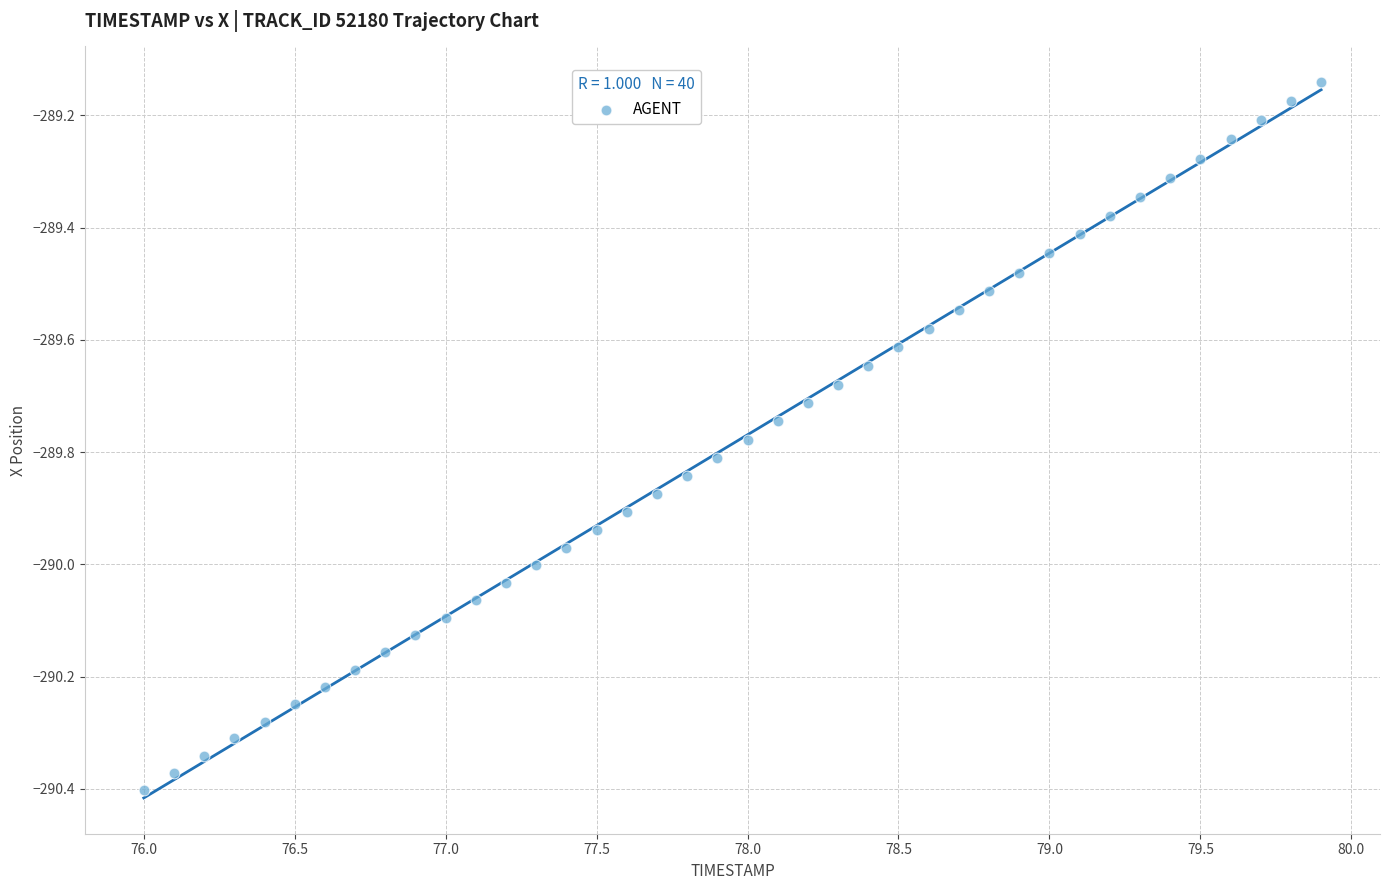

What is the range of Y values (max minus min)?

1.3